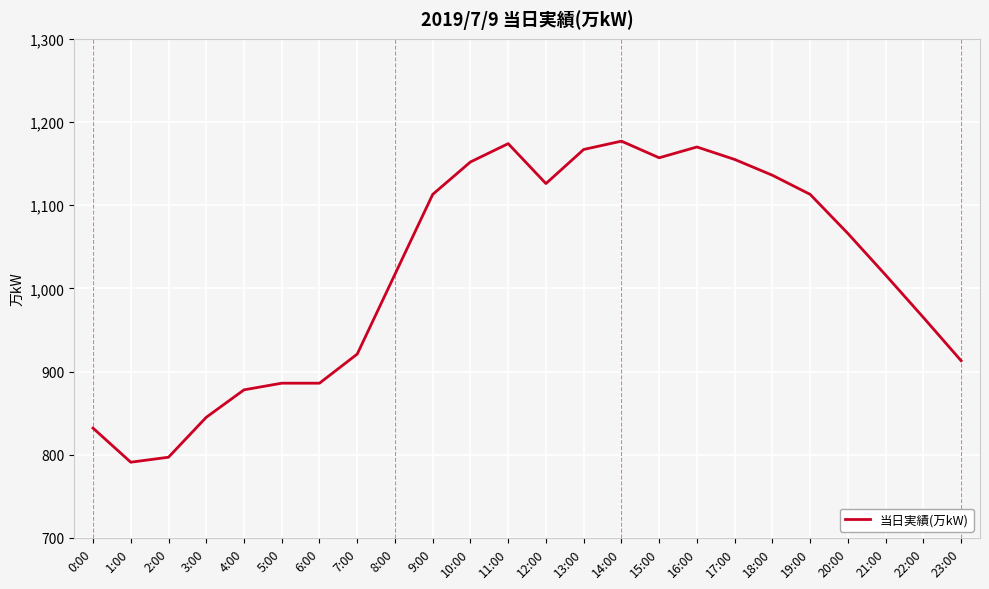

What is the change in value from 7:00 to 19:00?

+192